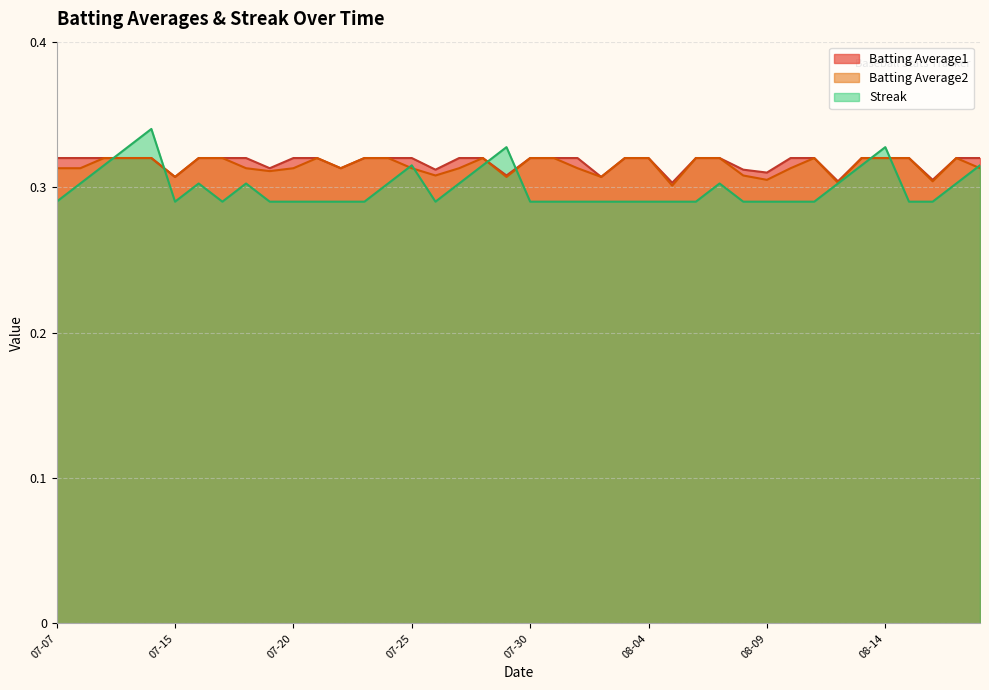

At how many categories does at least one series exceed 0?

40